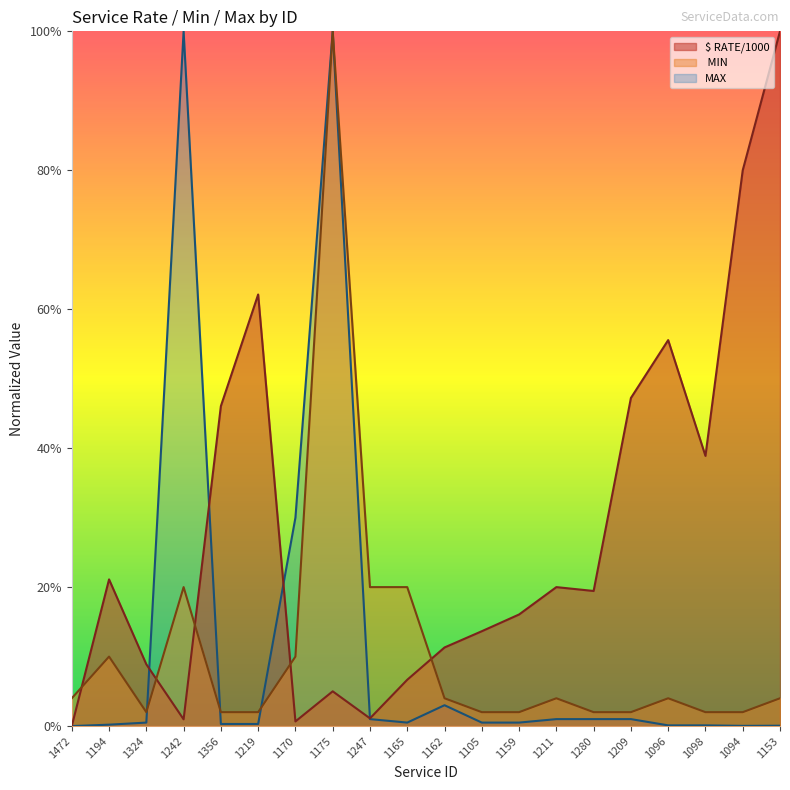

What is the total value across all series at 1356?

0.5